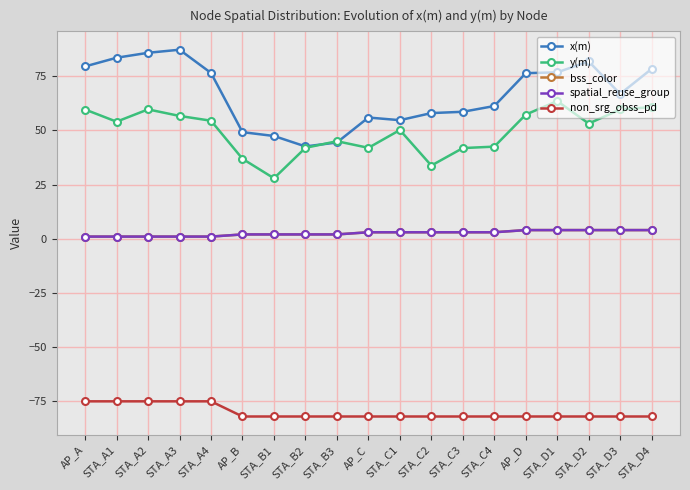

Reading right to left, list all the values displayed in this chart.

x(m): 78.4	66.8	81.8	76.8	76.4	61.2	58.6	58.0	54.7	55.9	44.4	42.6	47.4	49.2	76.5	87.2	85.8	83.5	79.5
y(m): 60.8	59.6	53.2	63.5	57.3	42.5	41.8	33.8	50.2	41.9	45.0	41.9	27.9	36.9	54.5	56.7	59.7	54.0	59.6
bss_color: 4.0	4.0	4.0	4.0	4.0	3.0	3.0	3.0	3.0	3.0	2.0	2.0	2.0	2.0	1.0	1.0	1.0	1.0	1.0
spatial_reuse_group: 4.0	4.0	4.0	4.0	4.0	3.0	3.0	3.0	3.0	3.0	2.0	2.0	2.0	2.0	1.0	1.0	1.0	1.0	1.0
non_srg_obss_pd: -82.0	-82.0	-82.0	-82.0	-82.0	-82.0	-82.0	-82.0	-82.0	-82.0	-82.0	-82.0	-82.0	-82.0	-75.0	-75.0	-75.0	-75.0	-75.0